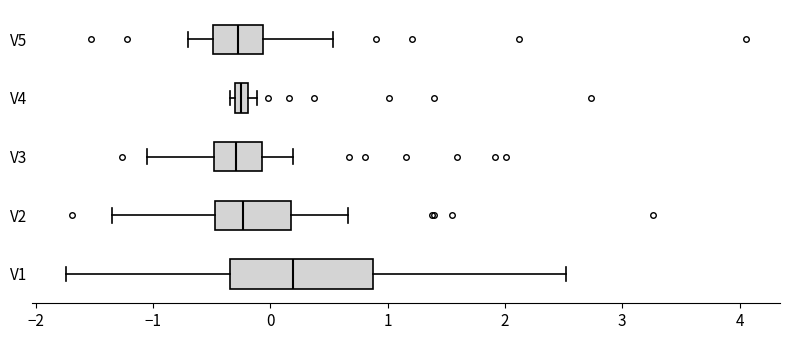

Which box has the furthest to the right median line?

V1